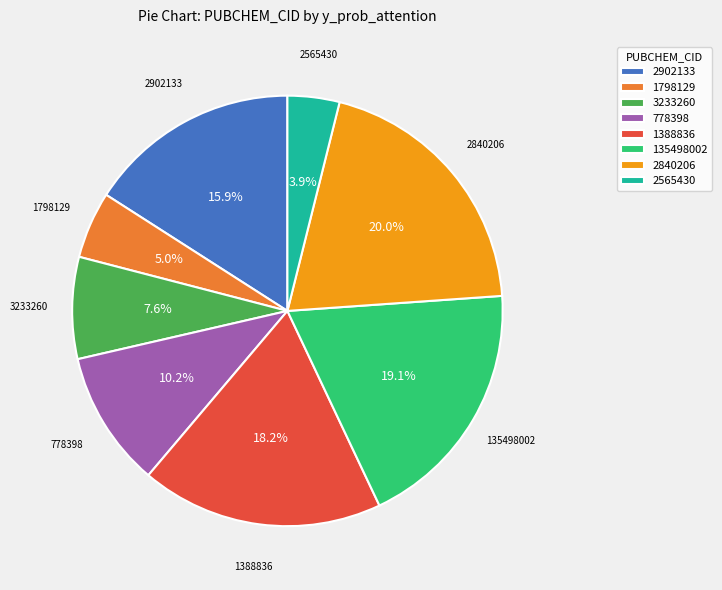

True or false: 135498002 accounts for 32% of the total.

False